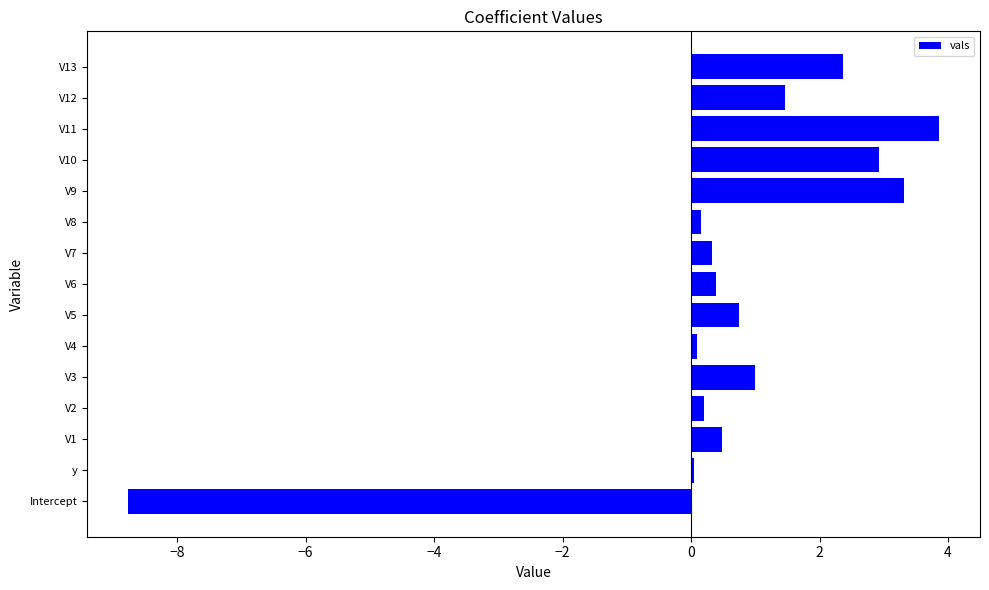

True or false: the data shows 0.3 at V7.

True